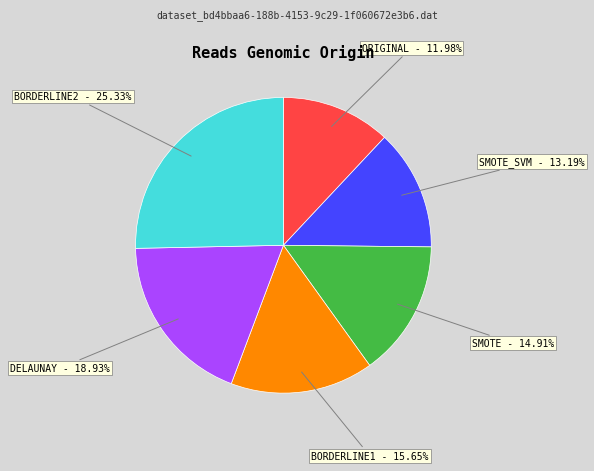

Is the sum of ORIGINAL and BORDERLINE2 greater than half?

No